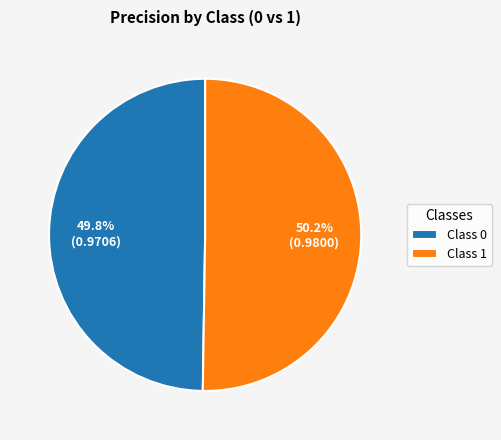

Is there any slice that represents more than half of the pie?

Yes